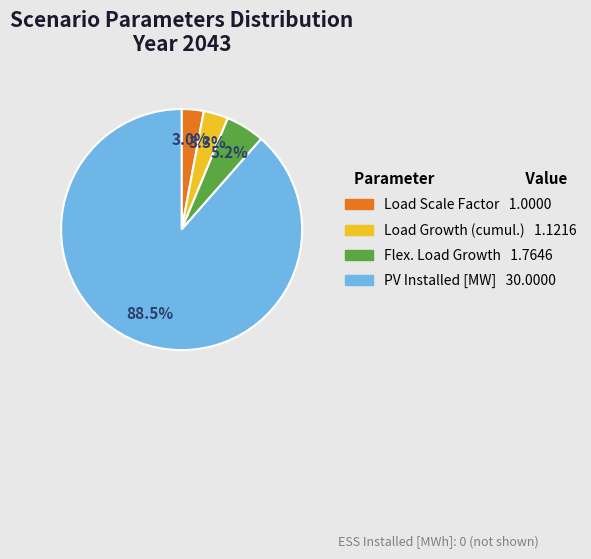

Is there any slice that represents more than half of the pie?

Yes